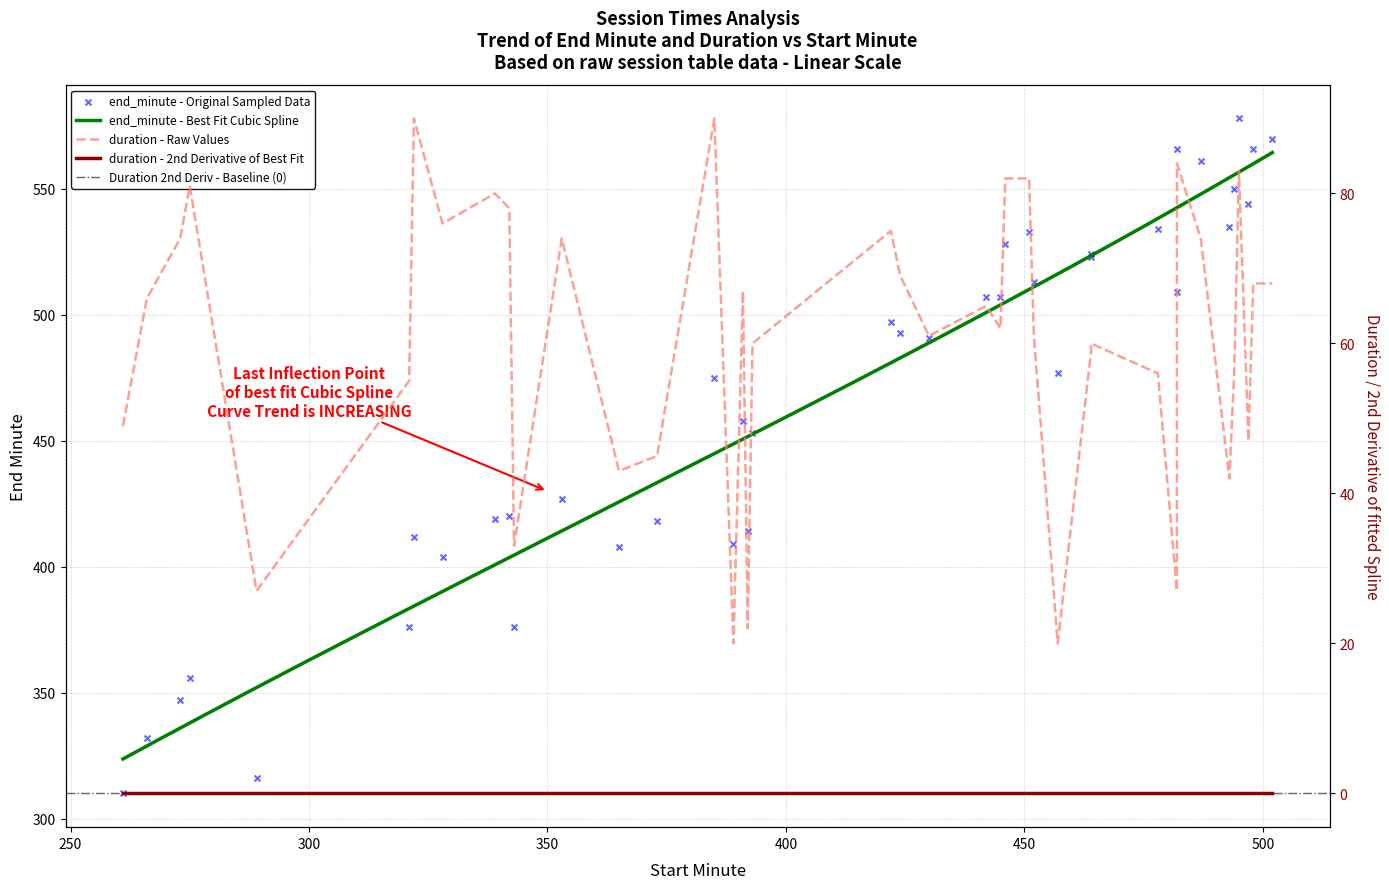

Is the value of end_minute at 28 greater than the value of duration at 31?

Yes